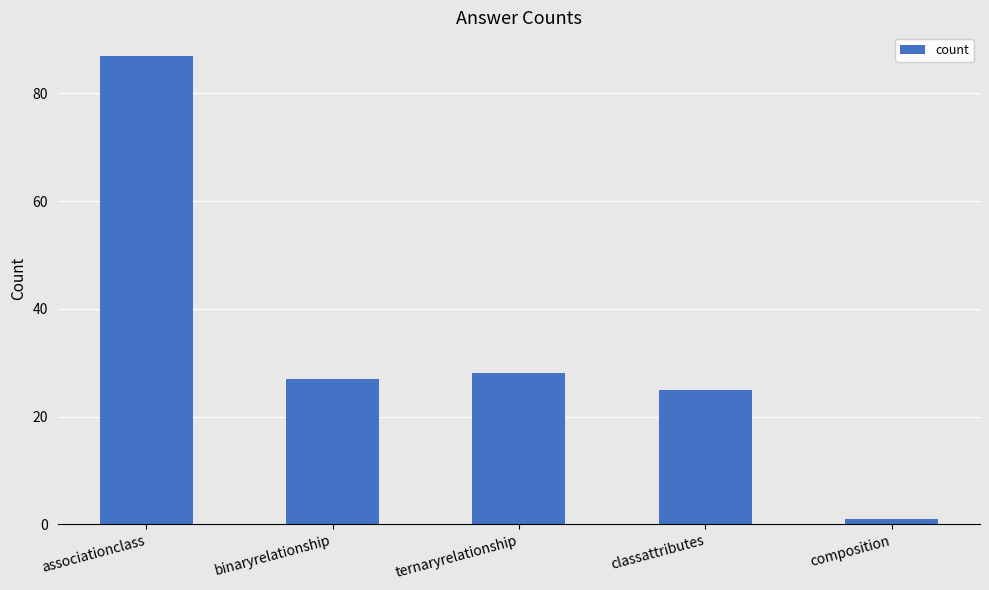

The chart shows a value of 47 at binaryrelationship. True or false?

False